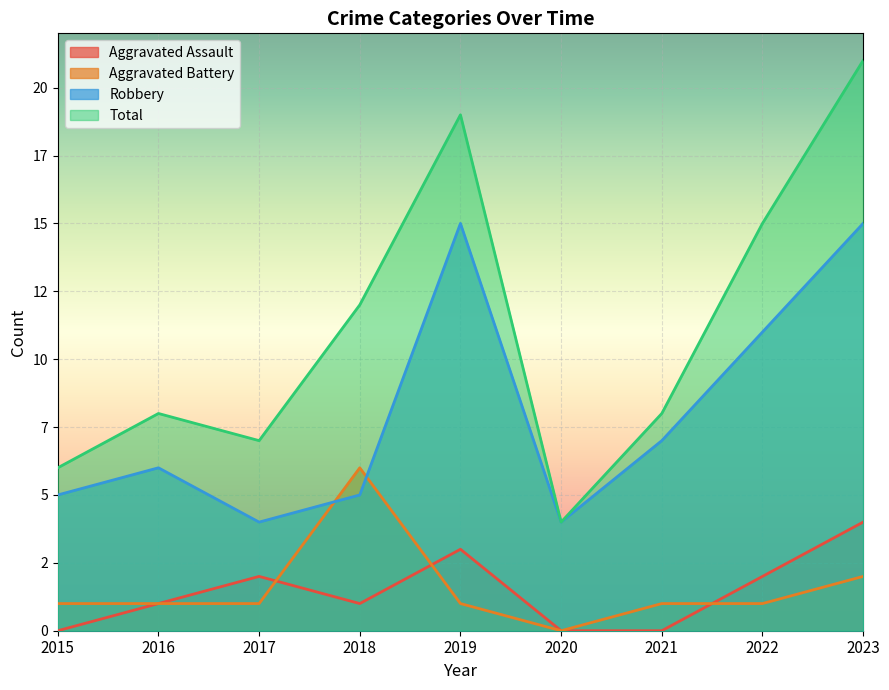

Reading left to right, what are all the values shown in this chart?

Aggravated Assault: 0	1	2	1	3	0	0	2	4
Aggravated Battery: 1	1	1	6	1	0	1	1	2
Robbery: 5	6	4	5	15	4	7	11	15
Total: 6	8	7	12	19	4	8	15	21